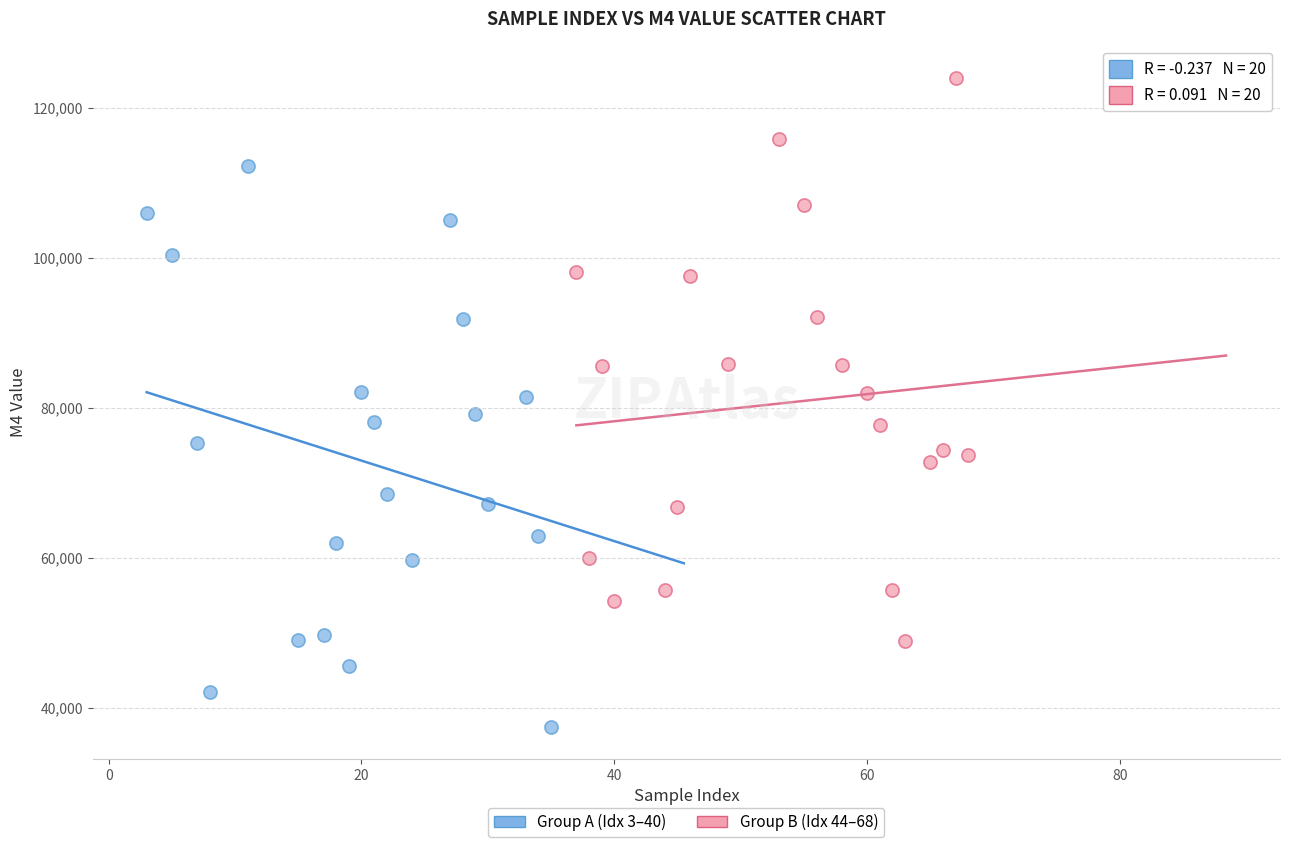

Which series contains the lowest Y value?

Group A (Idx 3–40)